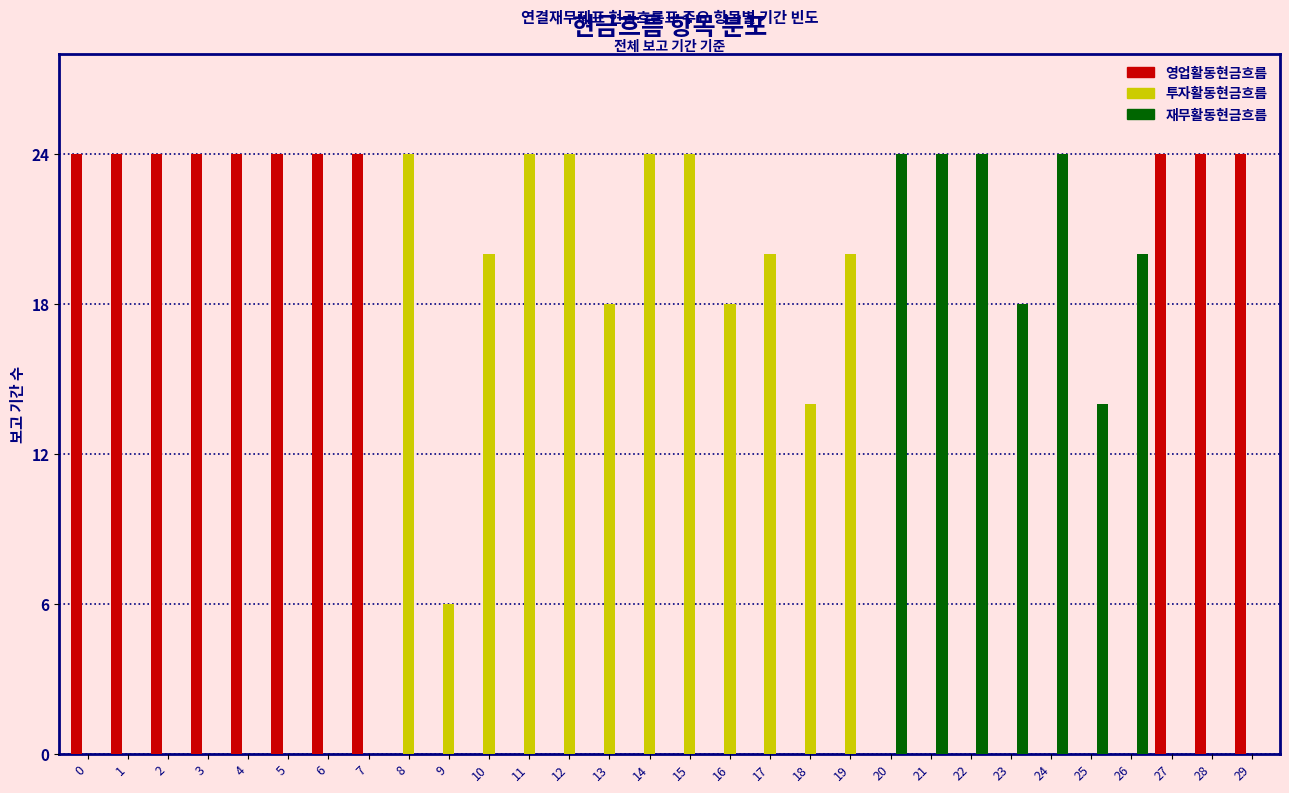

Which series changed the most between 17 and 21?

재무활동현금흐름